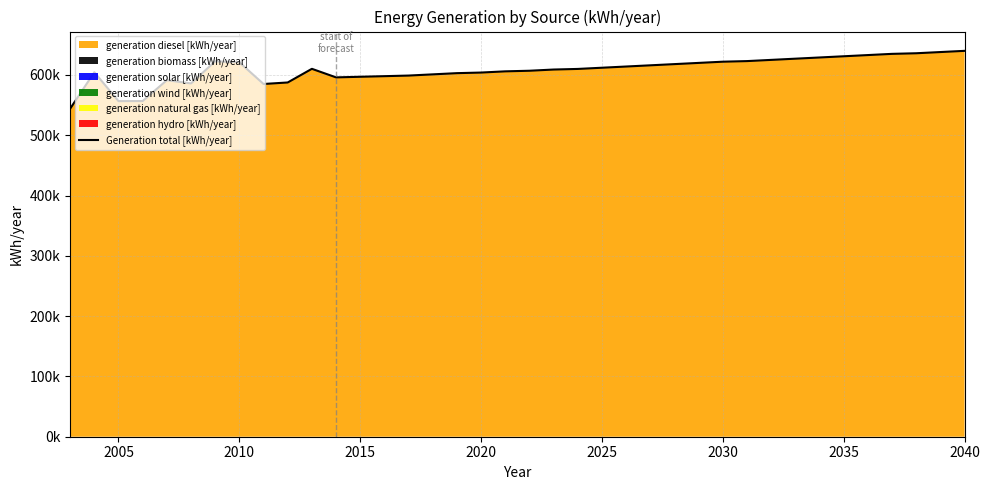

What is the sum of all values?

23114749